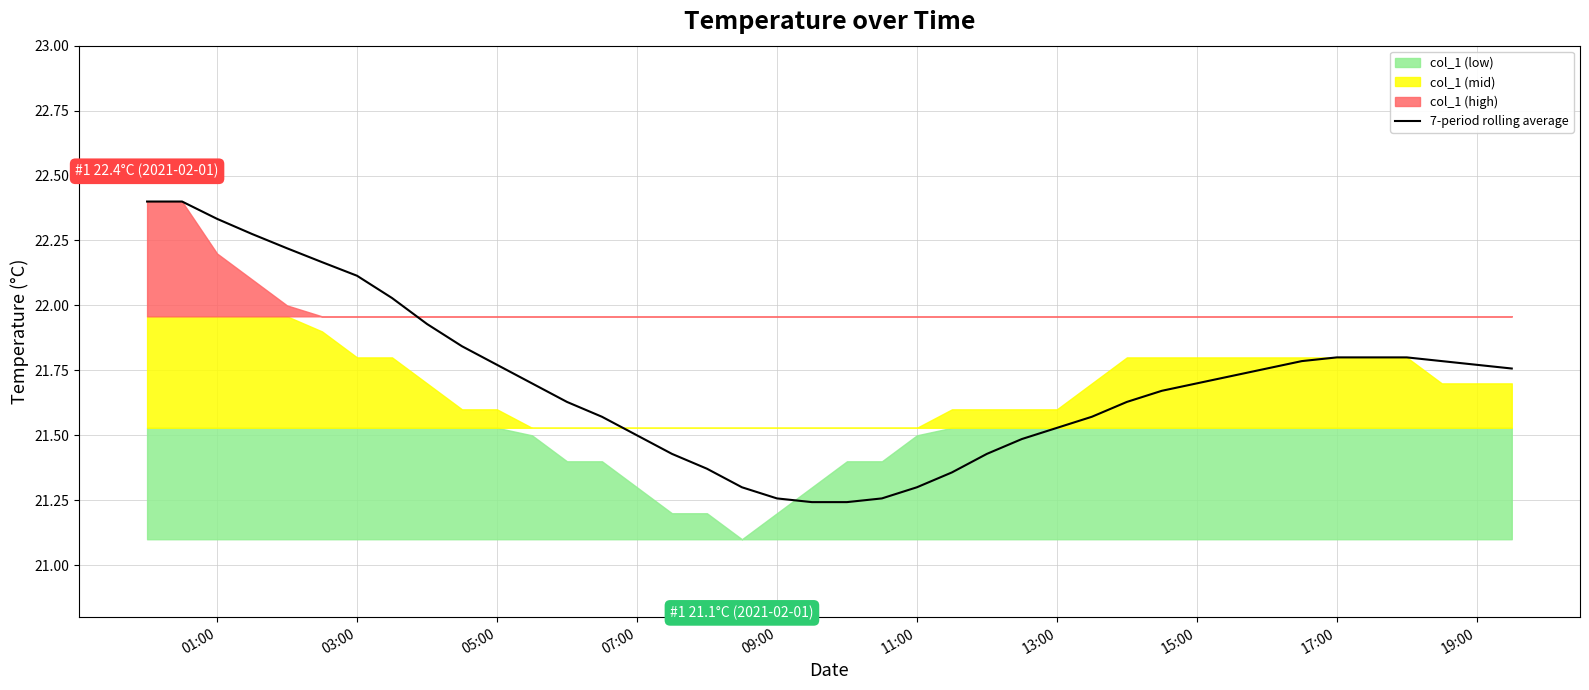

How many lines are shown in the chart?

1